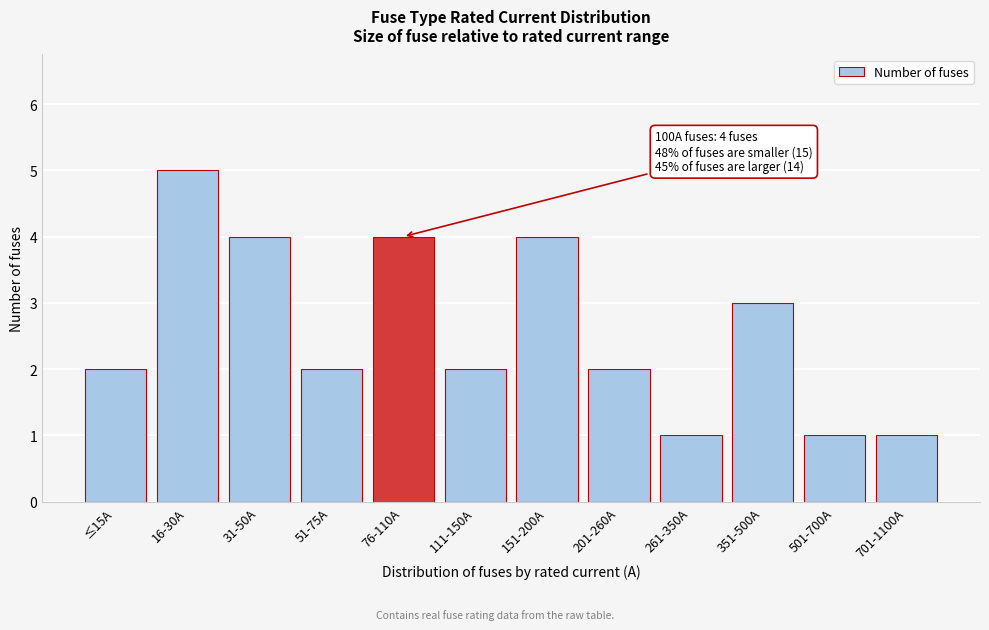

Reading right to left, transcribe all the data shown in this chart.

1	1	3	1	2	4	2	4	2	4	5	2